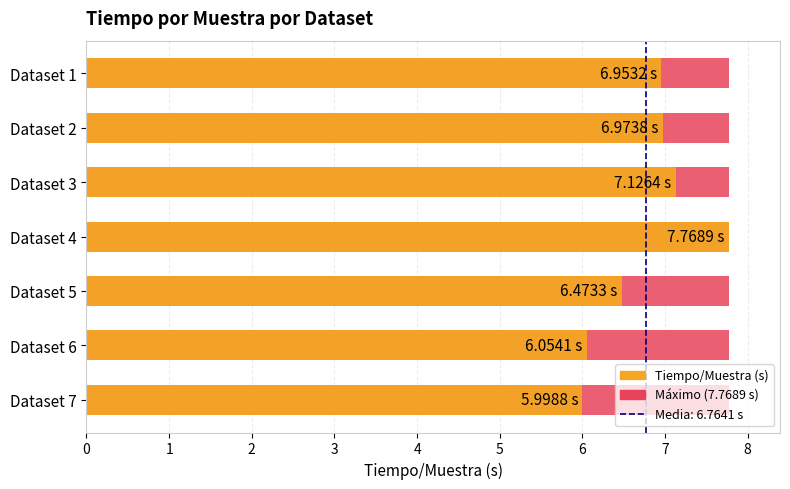

How many categories are shown in the chart?

7